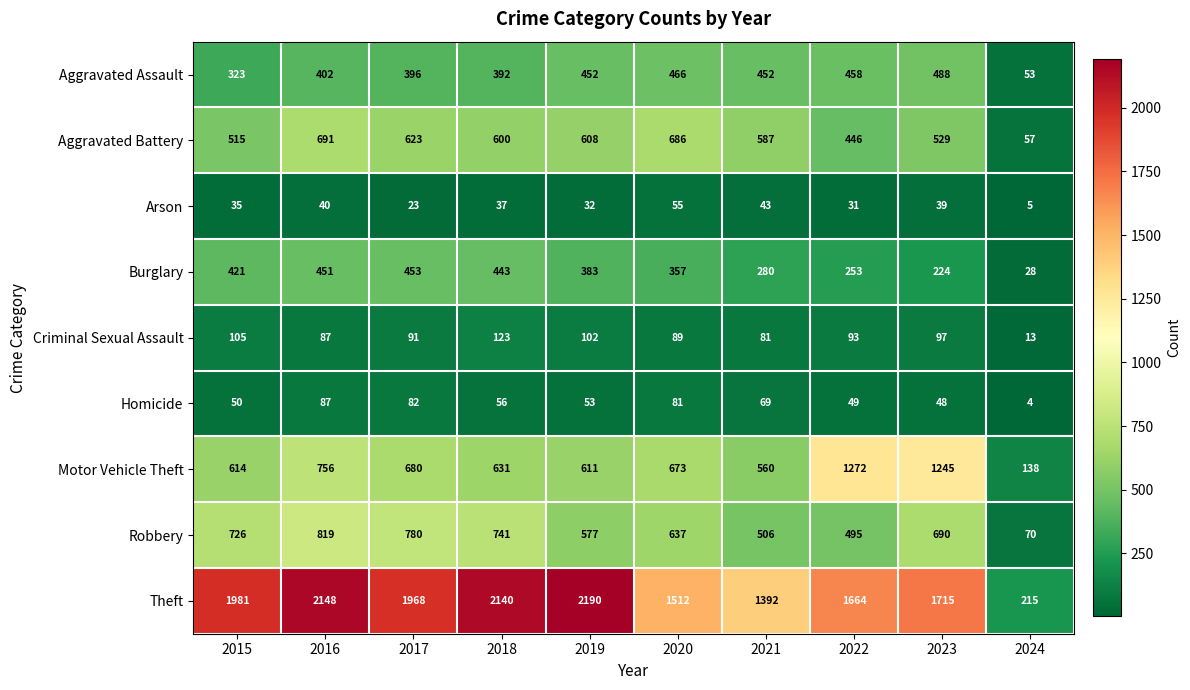

What is the total value across all series at 2020?

4556